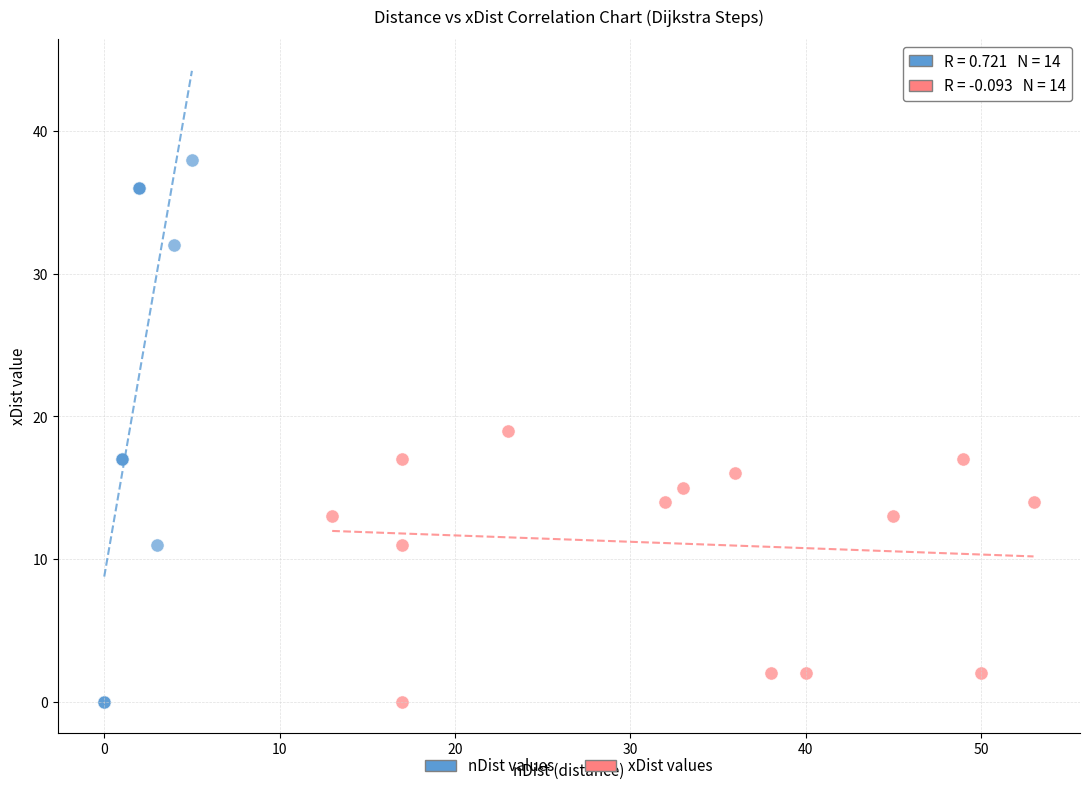

What are all the series names shown in the legend?

nDist values, xDist values